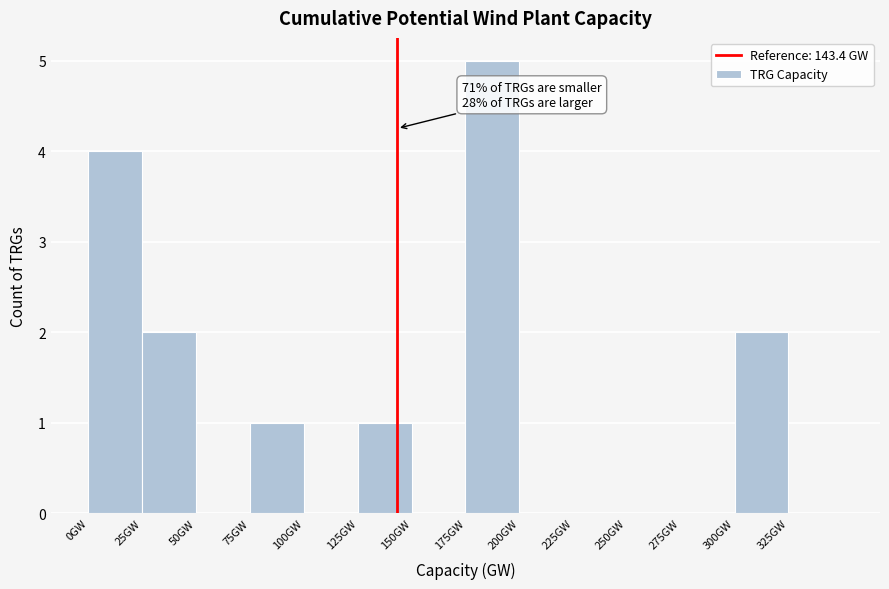

Which range on the x-axis has the tallest bar?

175 to 200